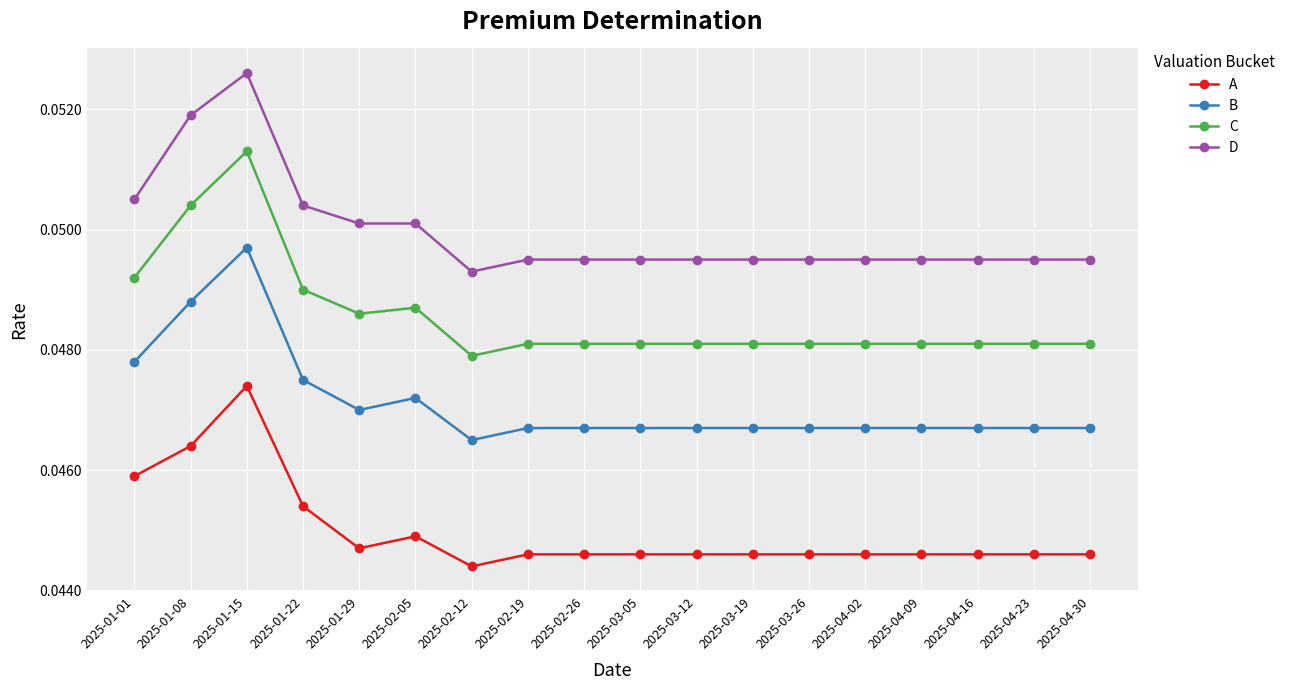

True or false: D has a value of 0.1 at 2025-04-02.

False